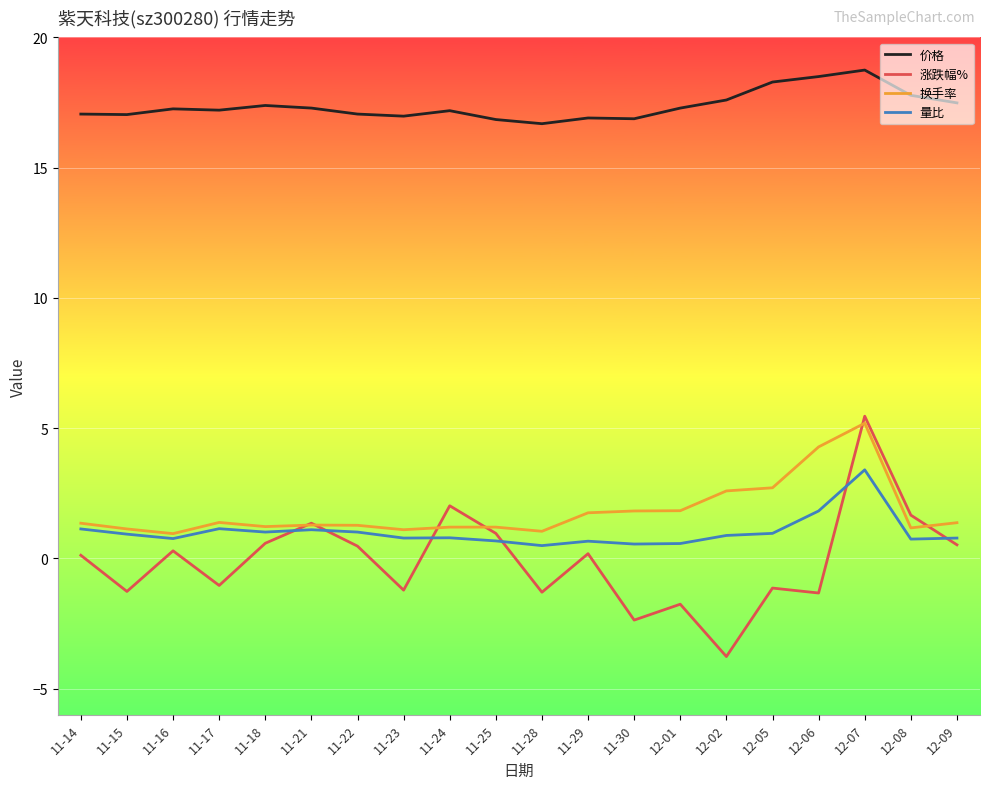

Does the chart have visible grid lines?

Yes